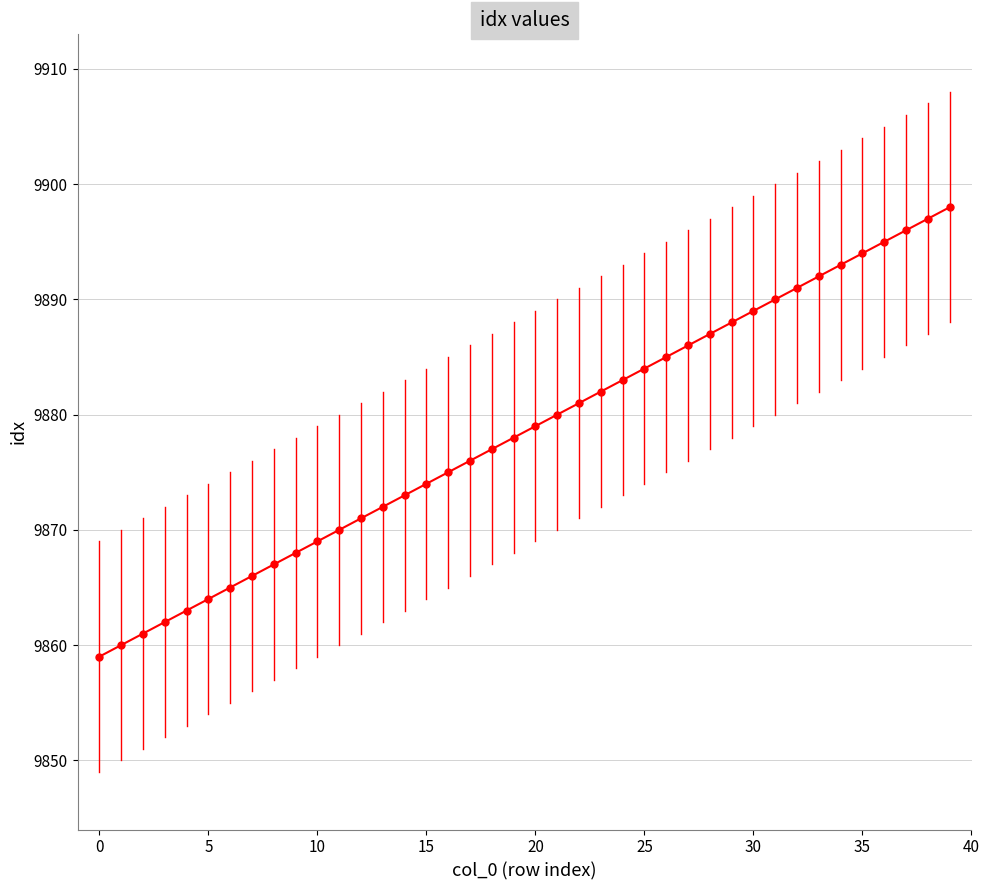

What is the difference between the second highest and second lowest values?

37